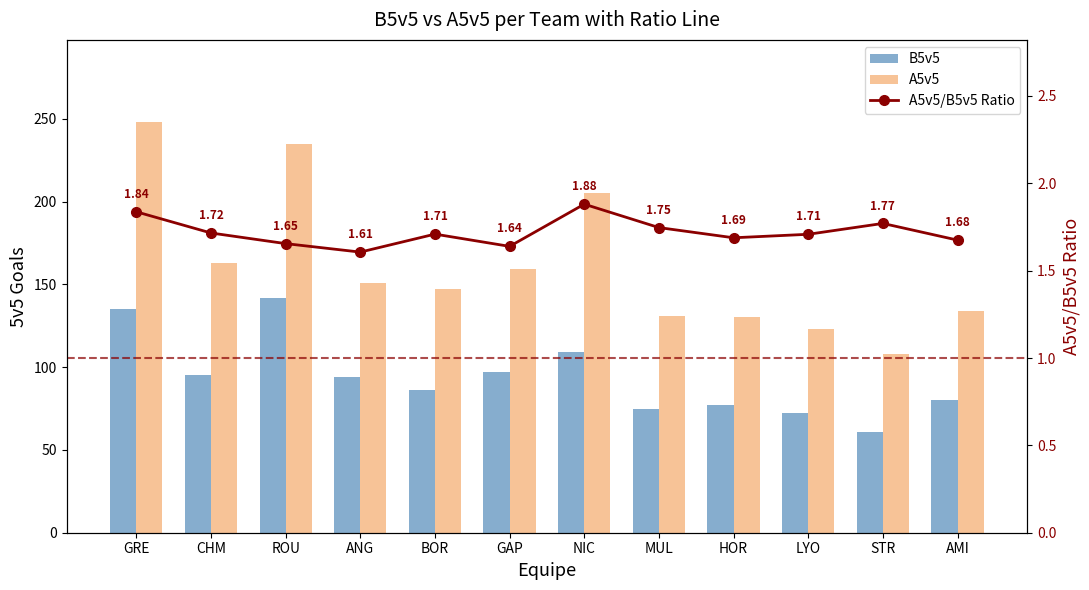

What is the difference between the highest and lowest values at STR?

106.2